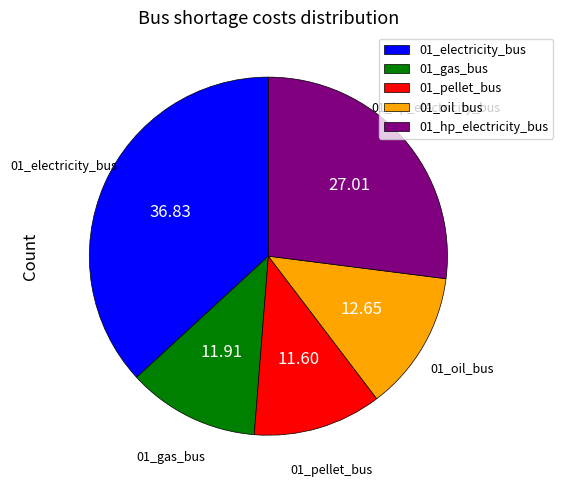

Which has a higher value, 01_electricity_bus or 01_pellet_bus?

01_electricity_bus